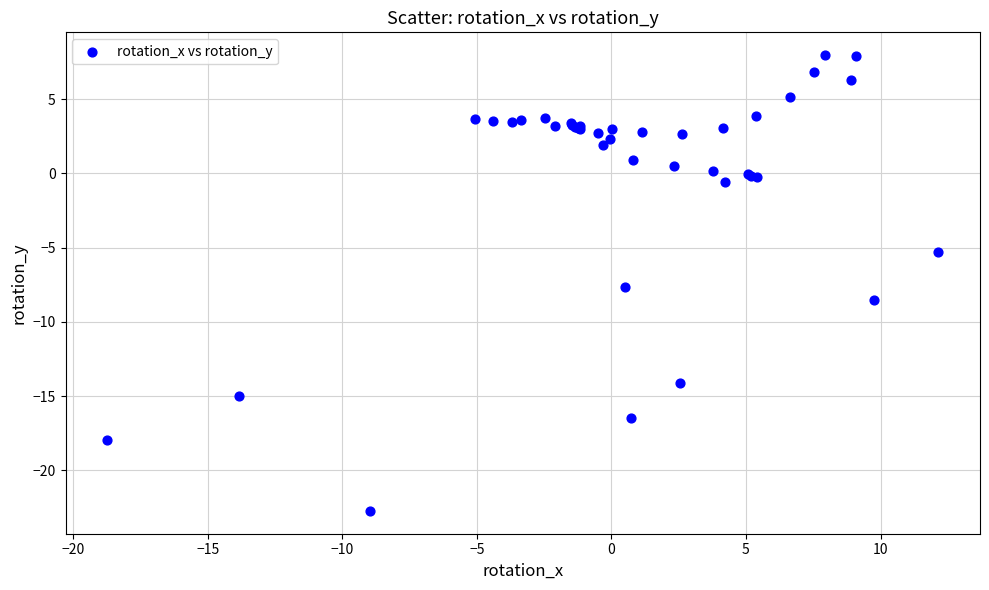

What Y value in the scatter plot is closest to -7?

-7.6